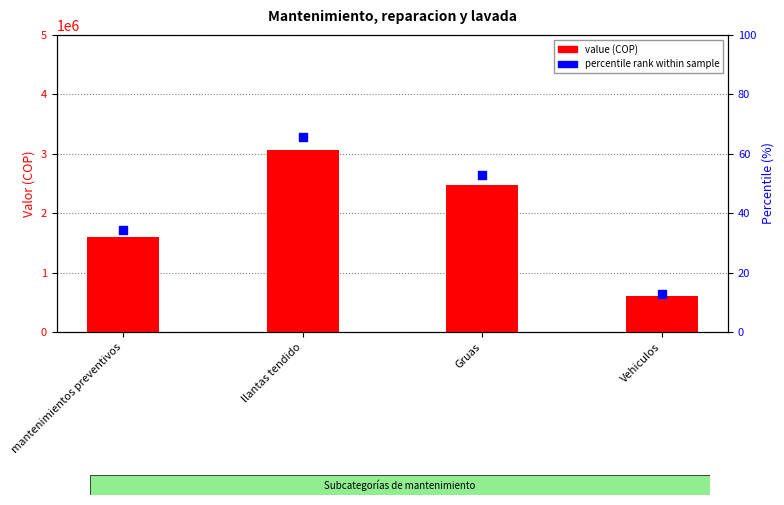

Is the value of value (COP) at Gruas greater than the value of percentile rank within sample at Gruas?

Yes